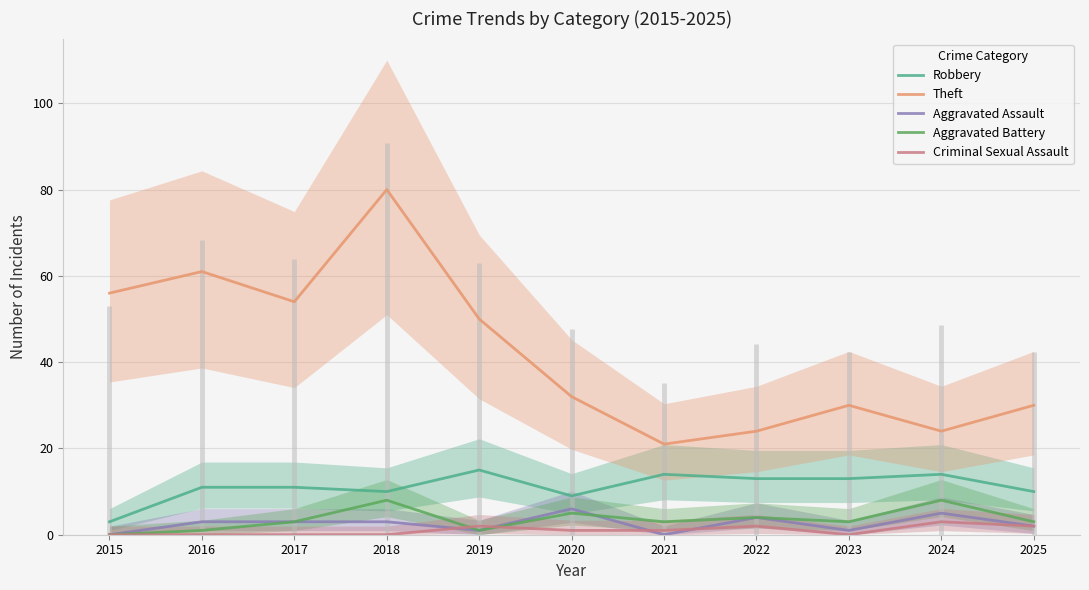

True or false: Robbery and Criminal Sexual Assault cross at least once.

False